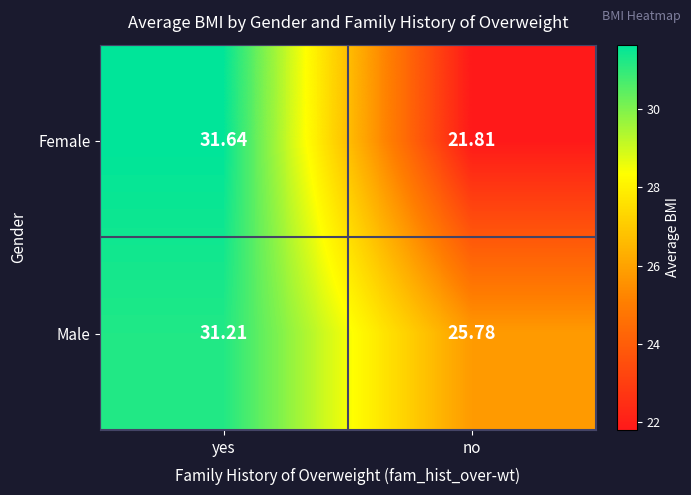

At which label is Female closest to 26?

no